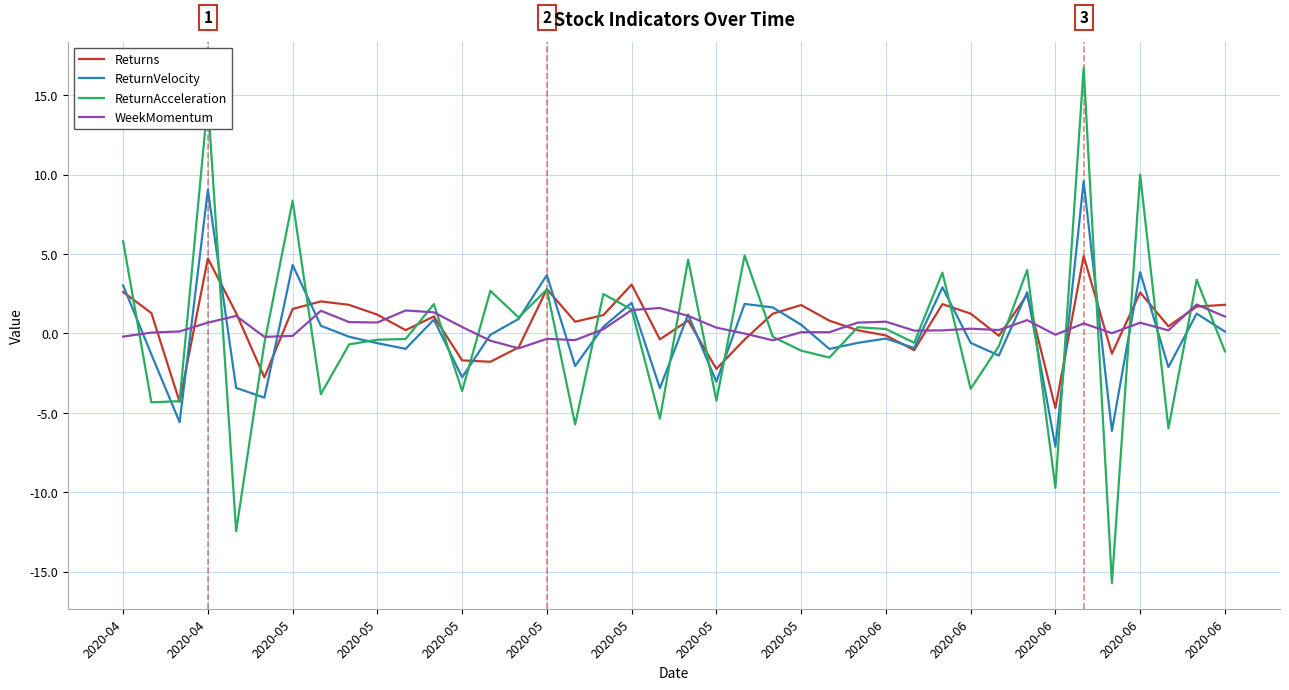

What is the maximum value shown in the chart?

16.7